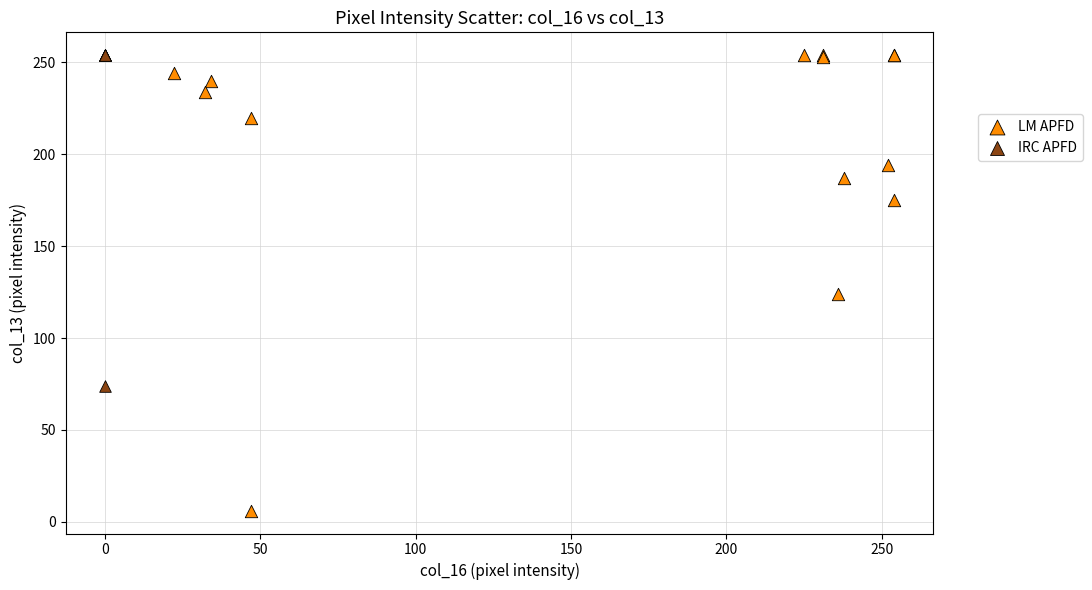

Which series has the largest Y range (max minus min)?

LM APFD